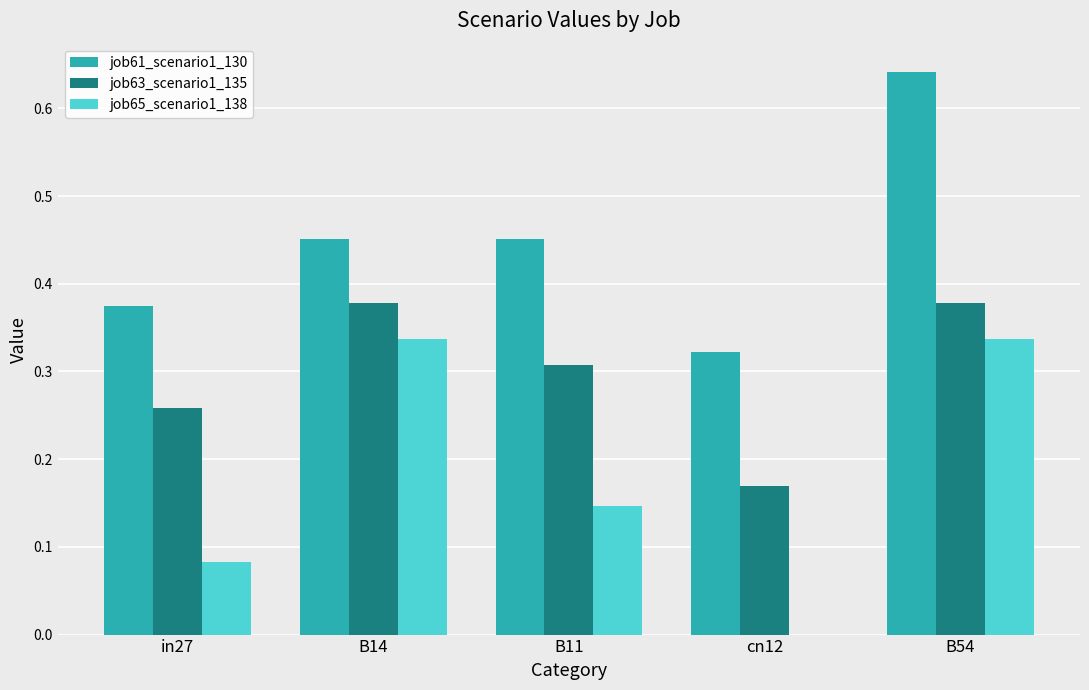

Which category has the highest value across all series?

B54